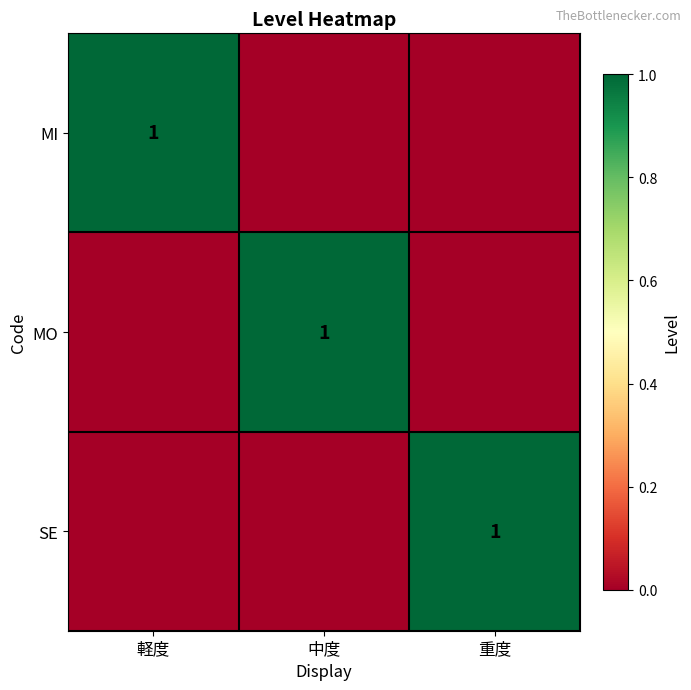

True or false: MI has a value of 2 at 軽度.

False